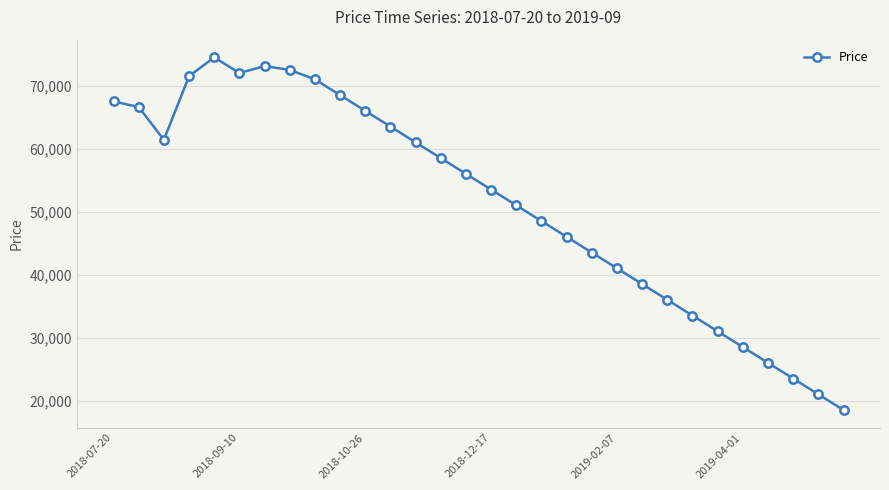

What is the value of the 22nd point from the left?

38500